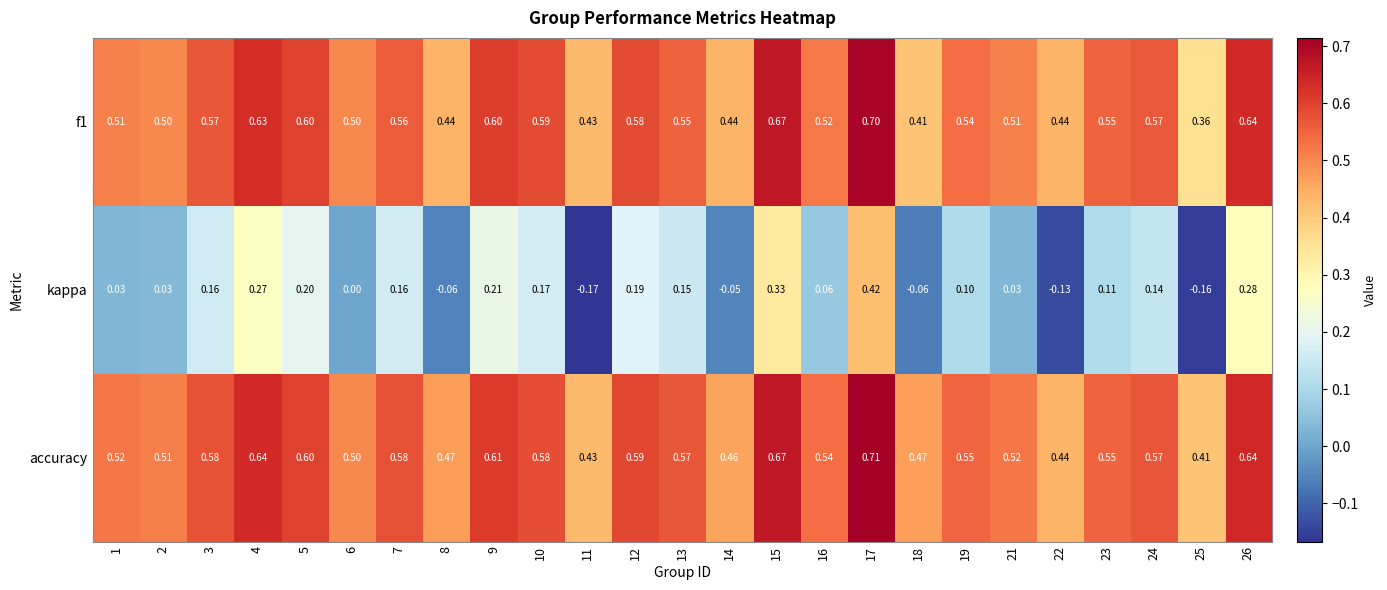

Which series has the largest range (max minus min)?

kappa